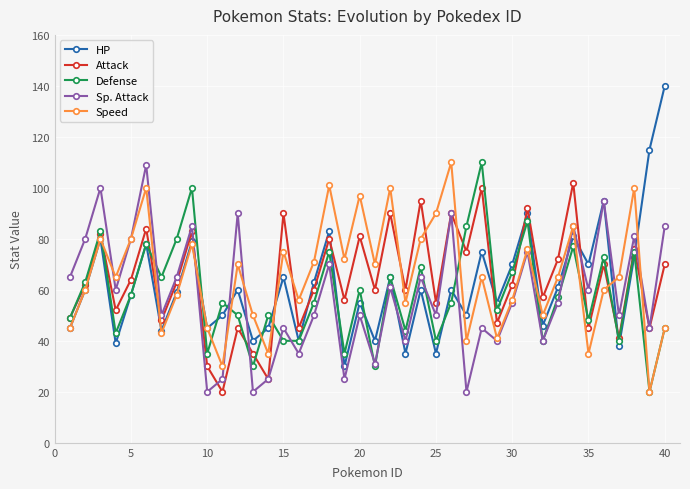

How many data points does each series have?

40